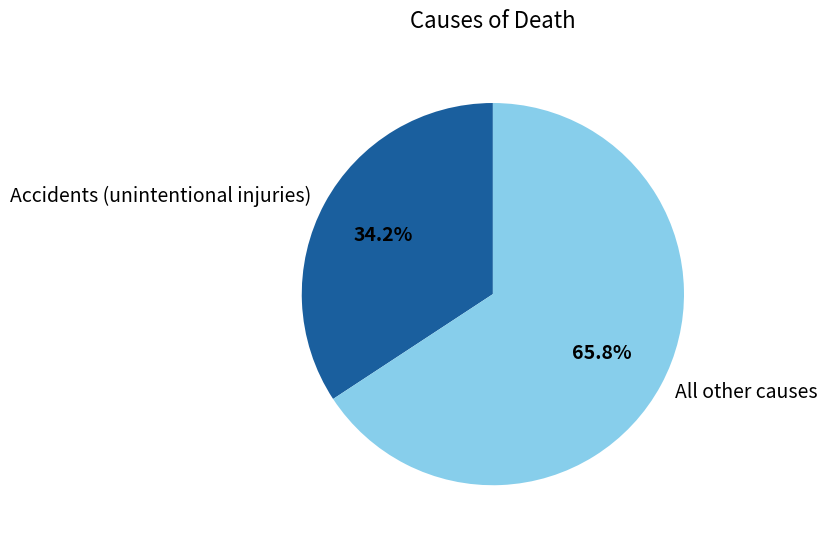

To the nearest percent, what is the average slice percentage?

50%